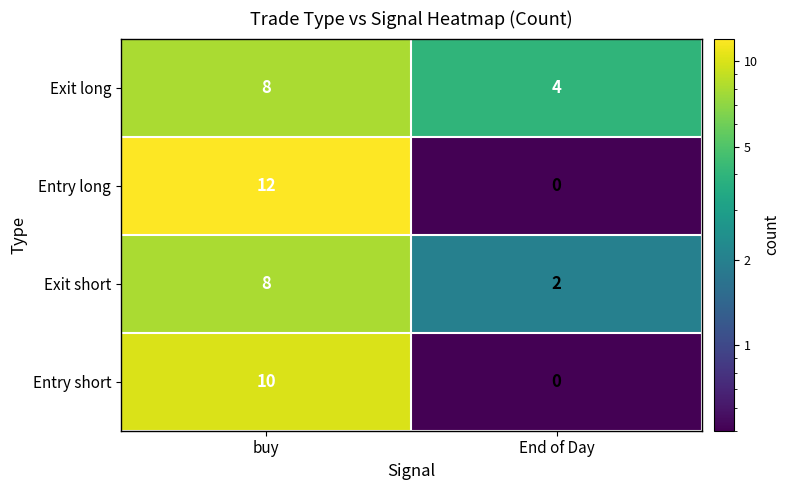

What is the greatest value displayed?

12